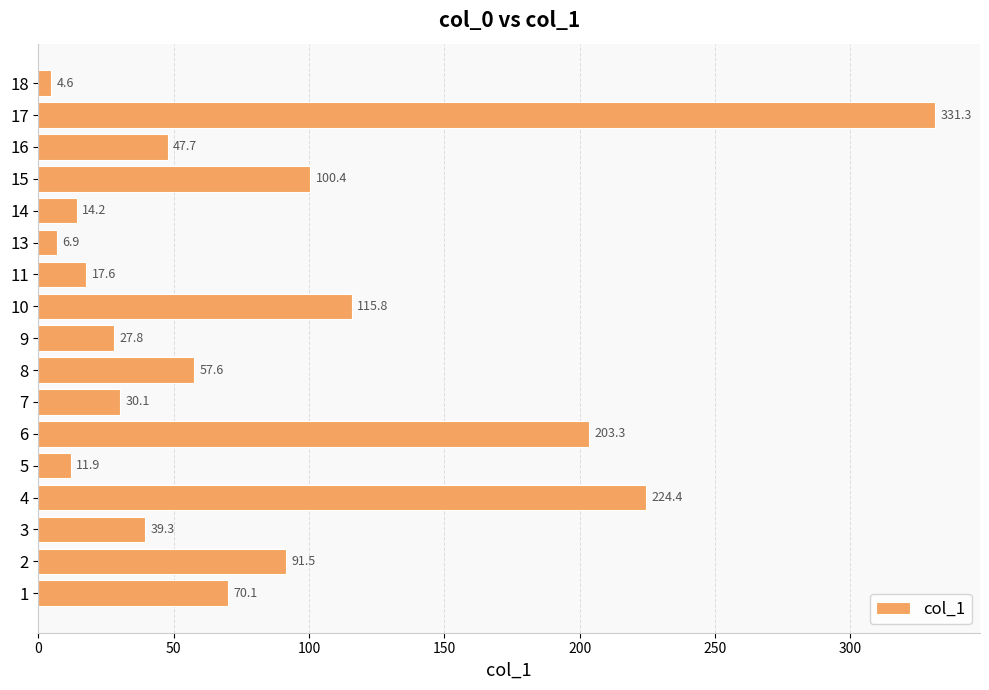

What value does the data have at 11?

17.6